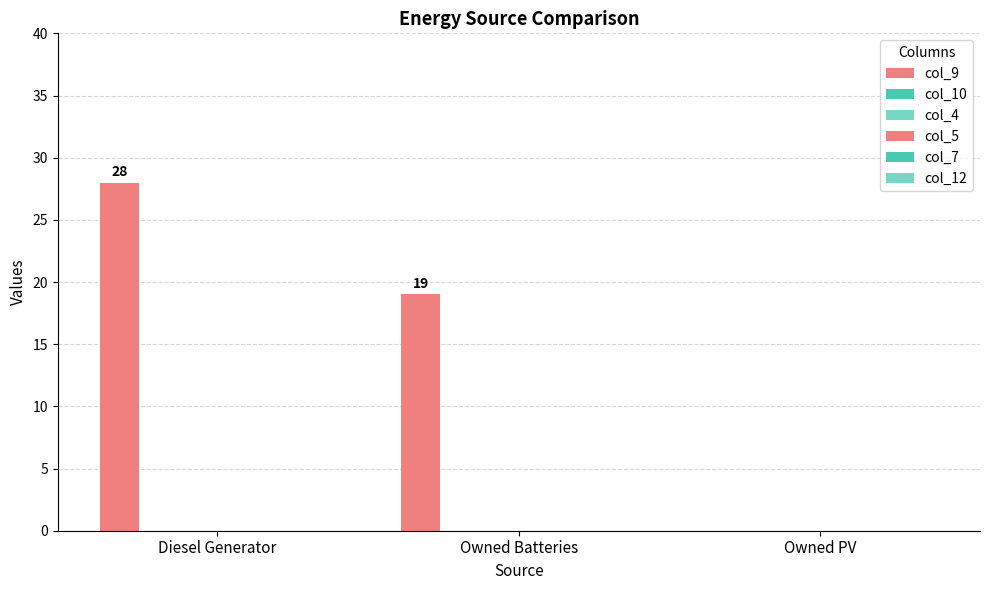

How many groups of bars are there?

3